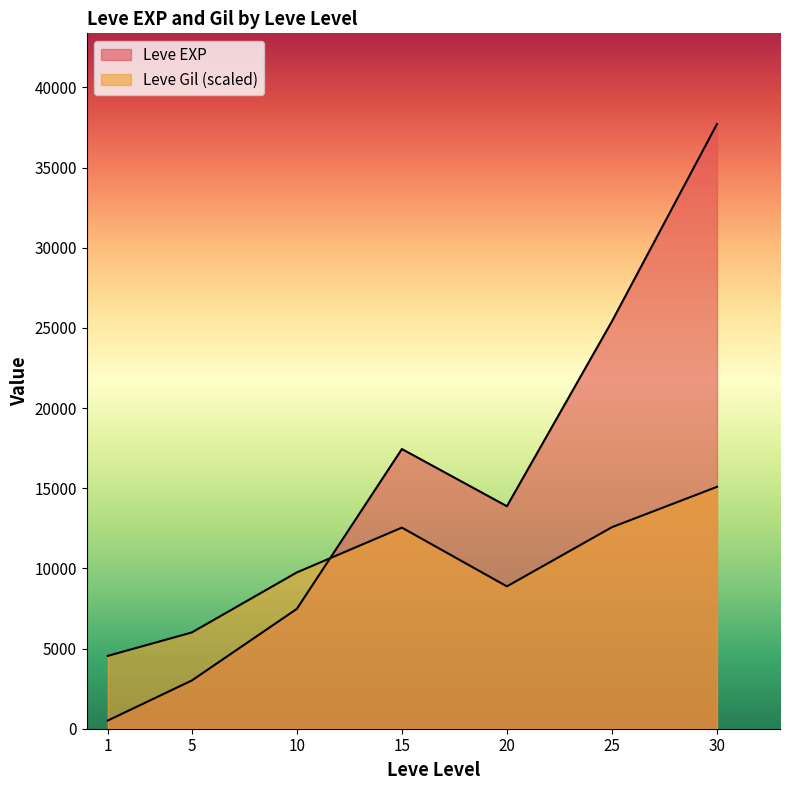

How many lines are shown in the chart?

2